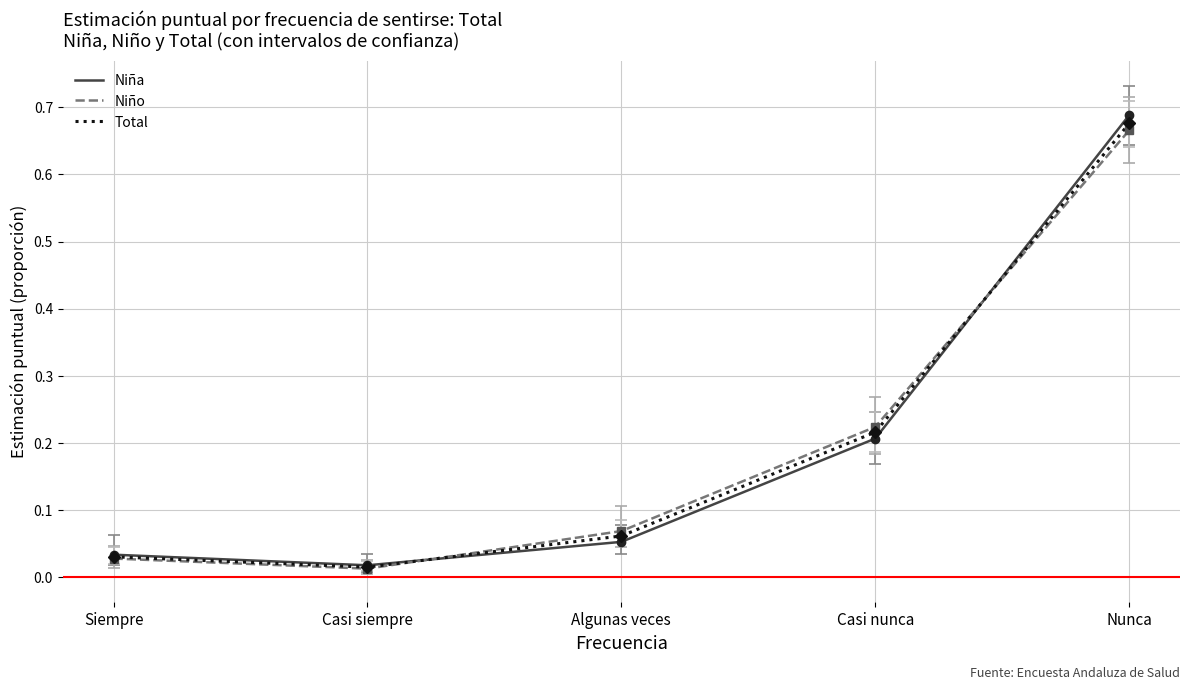

The value of Niña at Nunca is 0.4. True or false?

False